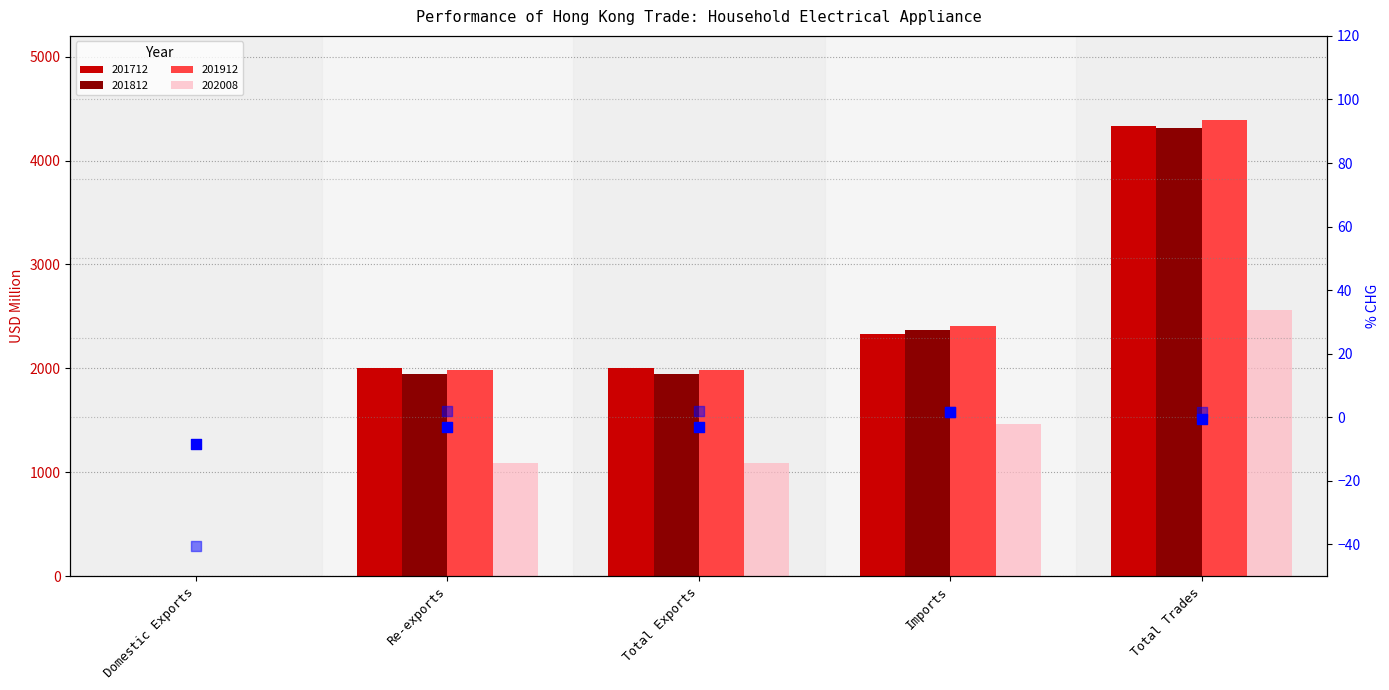

At how many categories does at least one series exceed -17?

5